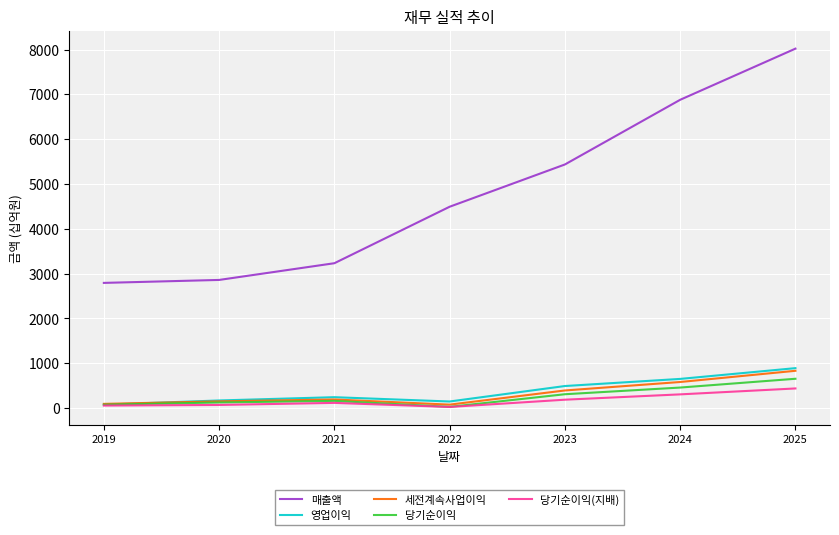

What is the total value across all series at 2024?

8880